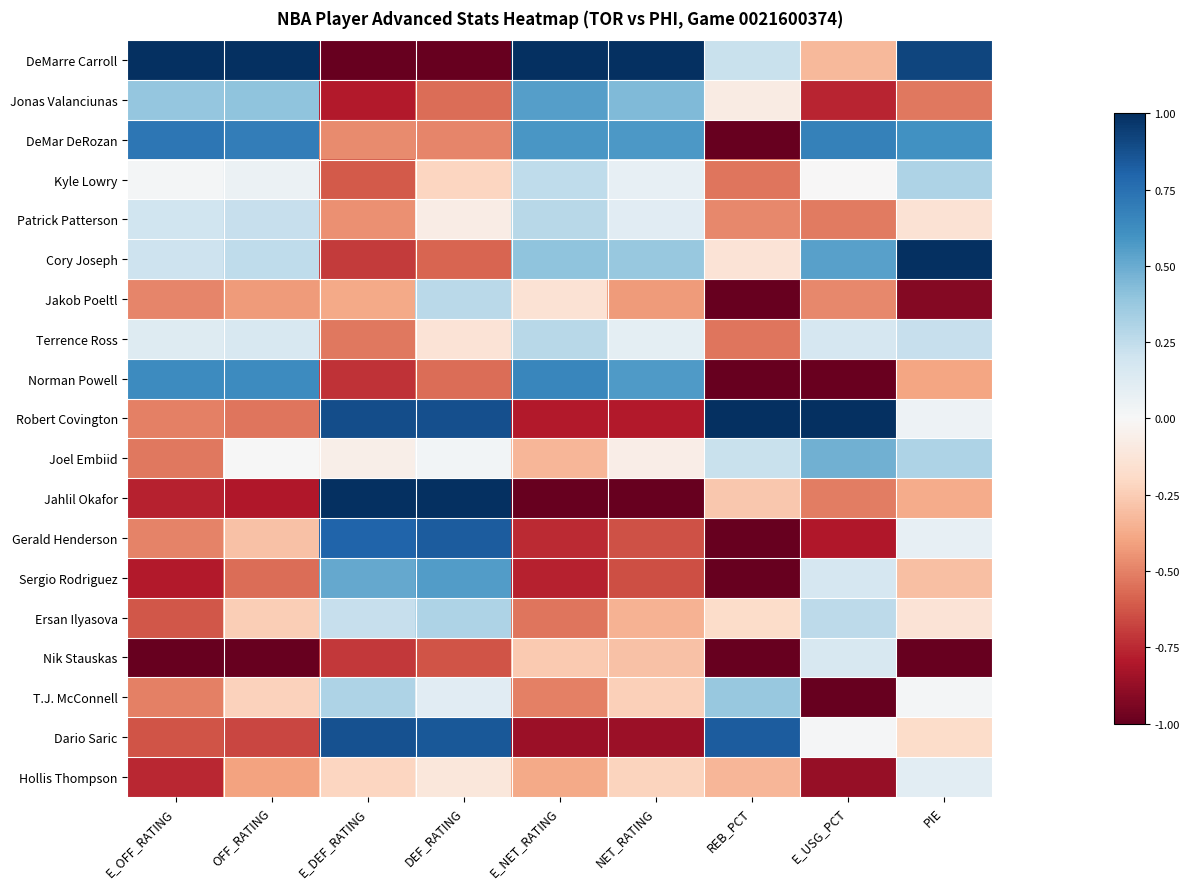

Reading right to left, what are all the values shown in this chart?

DeMarre Carroll: PIE=0.9	E_USG_PCT=-0.3	REB_PCT=0.2	NET_RATING=1.0	E_NET_RATING=1.0	DEF_RATING=-1.0	E_DEF_RATING=-1.0	OFF_RATING=1.0	E_OFF_RATING=1.0
Jonas Valanciunas: PIE=-0.5	E_USG_PCT=-0.8	REB_PCT=-0.1	NET_RATING=0.4	E_NET_RATING=0.6	DEF_RATING=-0.6	E_DEF_RATING=-0.8	OFF_RATING=0.4	E_OFF_RATING=0.4
DeMar DeRozan: PIE=0.6	E_USG_PCT=0.7	REB_PCT=-1.0	NET_RATING=0.6	E_NET_RATING=0.6	DEF_RATING=-0.5	E_DEF_RATING=-0.5	OFF_RATING=0.7	E_OFF_RATING=0.7
Kyle Lowry: PIE=0.3	E_USG_PCT=-0.0	REB_PCT=-0.5	NET_RATING=0.1	E_NET_RATING=0.3	DEF_RATING=-0.2	E_DEF_RATING=-0.6	OFF_RATING=0.1	E_OFF_RATING=0.0
Patrick Patterson: PIE=-0.1	E_USG_PCT=-0.5	REB_PCT=-0.5	NET_RATING=0.1	E_NET_RATING=0.3	DEF_RATING=-0.1	E_DEF_RATING=-0.5	OFF_RATING=0.2	E_OFF_RATING=0.2
Cory Joseph: PIE=1.0	E_USG_PCT=0.5	REB_PCT=-0.1	NET_RATING=0.4	E_NET_RATING=0.4	DEF_RATING=-0.6	E_DEF_RATING=-0.7	OFF_RATING=0.2	E_OFF_RATING=0.2
Jakob Poeltl: PIE=-0.9	E_USG_PCT=-0.5	REB_PCT=-1.0	NET_RATING=-0.4	E_NET_RATING=-0.1	DEF_RATING=0.3	E_DEF_RATING=-0.4	OFF_RATING=-0.4	E_OFF_RATING=-0.5
Terrence Ross: PIE=0.2	E_USG_PCT=0.2	REB_PCT=-0.5	NET_RATING=0.1	E_NET_RATING=0.3	DEF_RATING=-0.1	E_DEF_RATING=-0.5	OFF_RATING=0.2	E_OFF_RATING=0.1
Norman Powell: PIE=-0.4	E_USG_PCT=-1.0	REB_PCT=-1.0	NET_RATING=0.6	E_NET_RATING=0.7	DEF_RATING=-0.6	E_DEF_RATING=-0.7	OFF_RATING=0.6	E_OFF_RATING=0.6
Robert Covington: PIE=0.1	E_USG_PCT=1.0	REB_PCT=1.0	NET_RATING=-0.8	E_NET_RATING=-0.8	DEF_RATING=0.9	E_DEF_RATING=0.9	OFF_RATING=-0.5	E_OFF_RATING=-0.5
Joel Embiid: PIE=0.3	E_USG_PCT=0.5	REB_PCT=0.2	NET_RATING=-0.1	E_NET_RATING=-0.3	DEF_RATING=0.0	E_DEF_RATING=-0.1	OFF_RATING=0.0	E_OFF_RATING=-0.5
Jahlil Okafor: PIE=-0.4	E_USG_PCT=-0.5	REB_PCT=-0.3	NET_RATING=-1.0	E_NET_RATING=-1.0	DEF_RATING=1.0	E_DEF_RATING=1.0	OFF_RATING=-0.8	E_OFF_RATING=-0.8
Gerald Henderson: PIE=0.1	E_USG_PCT=-0.8	REB_PCT=-1.0	NET_RATING=-0.6	E_NET_RATING=-0.7	DEF_RATING=0.8	E_DEF_RATING=0.8	OFF_RATING=-0.3	E_OFF_RATING=-0.5
Sergio Rodriguez: PIE=-0.3	E_USG_PCT=0.2	REB_PCT=-1.0	NET_RATING=-0.6	E_NET_RATING=-0.8	DEF_RATING=0.6	E_DEF_RATING=0.5	OFF_RATING=-0.6	E_OFF_RATING=-0.8
Ersan Ilyasova: PIE=-0.1	E_USG_PCT=0.3	REB_PCT=-0.2	NET_RATING=-0.3	E_NET_RATING=-0.5	DEF_RATING=0.3	E_DEF_RATING=0.2	OFF_RATING=-0.2	E_OFF_RATING=-0.6
Nik Stauskas: PIE=-1.0	E_USG_PCT=0.2	REB_PCT=-1.0	NET_RATING=-0.3	E_NET_RATING=-0.3	DEF_RATING=-0.6	E_DEF_RATING=-0.7	OFF_RATING=-1.0	E_OFF_RATING=-1.0
T.J. McConnell: PIE=0.0	E_USG_PCT=-1.0	REB_PCT=0.4	NET_RATING=-0.2	E_NET_RATING=-0.5	DEF_RATING=0.1	E_DEF_RATING=0.3	OFF_RATING=-0.2	E_OFF_RATING=-0.5
Dario Saric: PIE=-0.2	E_USG_PCT=0.0	REB_PCT=0.8	NET_RATING=-0.9	E_NET_RATING=-0.9	DEF_RATING=0.9	E_DEF_RATING=0.9	OFF_RATING=-0.7	E_OFF_RATING=-0.6
Hollis Thompson: PIE=0.1	E_USG_PCT=-0.9	REB_PCT=-0.3	NET_RATING=-0.2	E_NET_RATING=-0.4	DEF_RATING=-0.1	E_DEF_RATING=-0.2	OFF_RATING=-0.4	E_OFF_RATING=-0.8